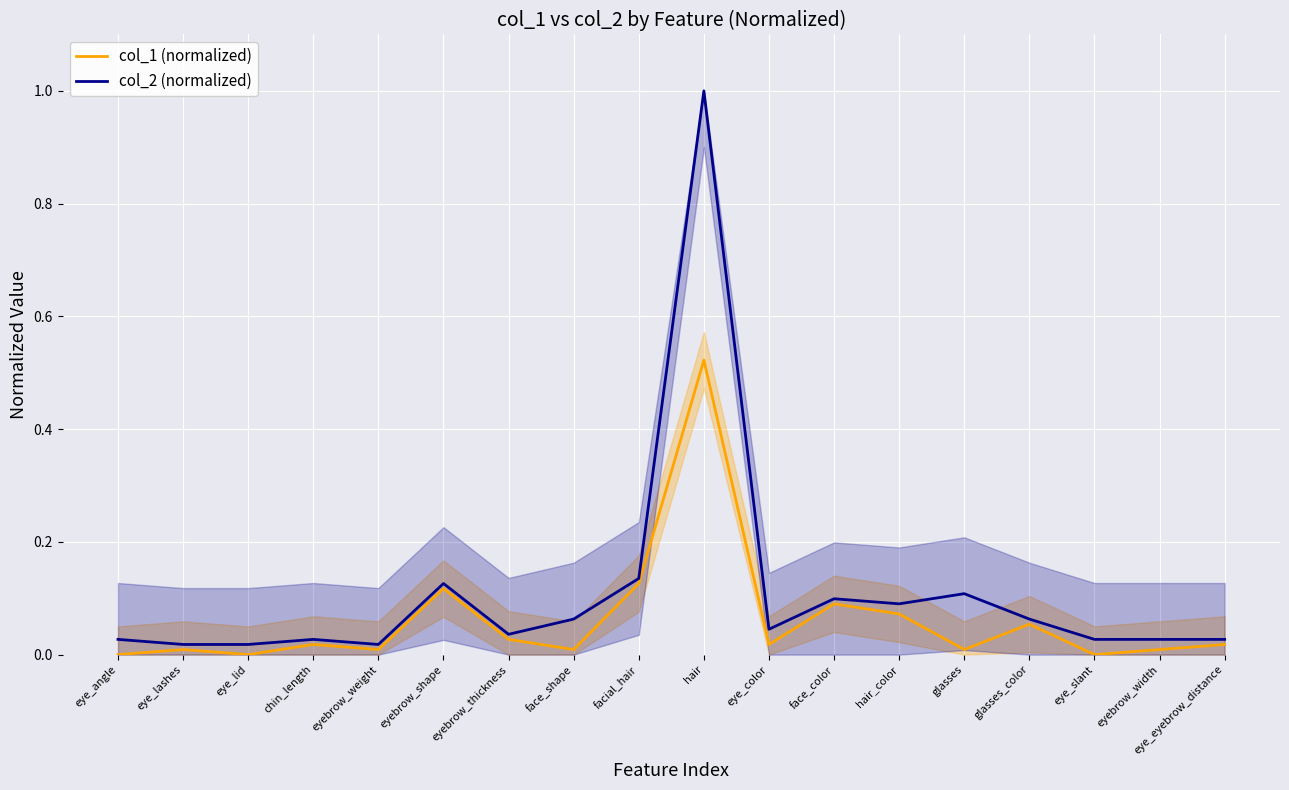

What is the spread (max minus min) of values at face_shape?

0.1